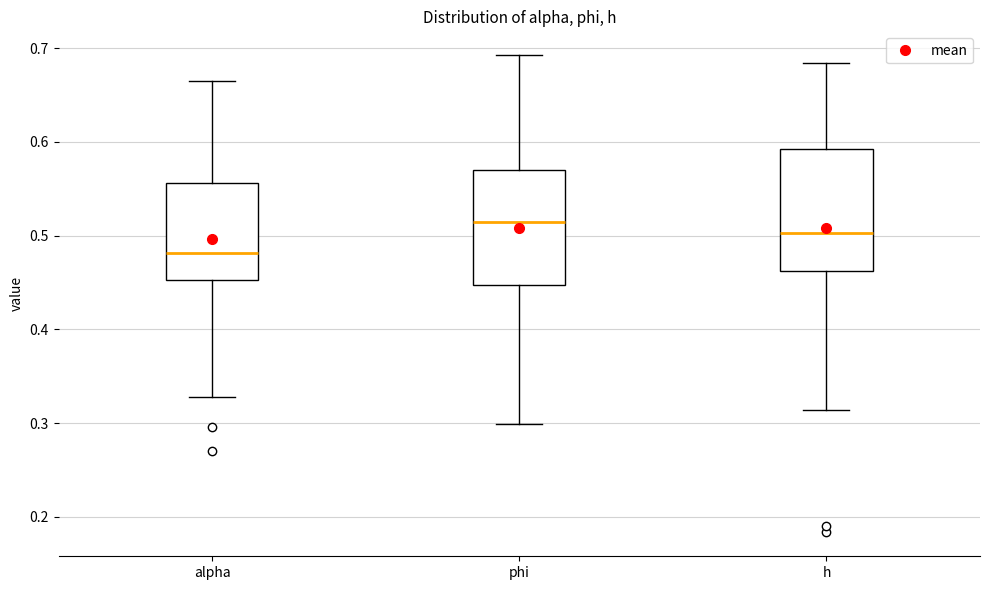

Which box has the lowest median line?

alpha